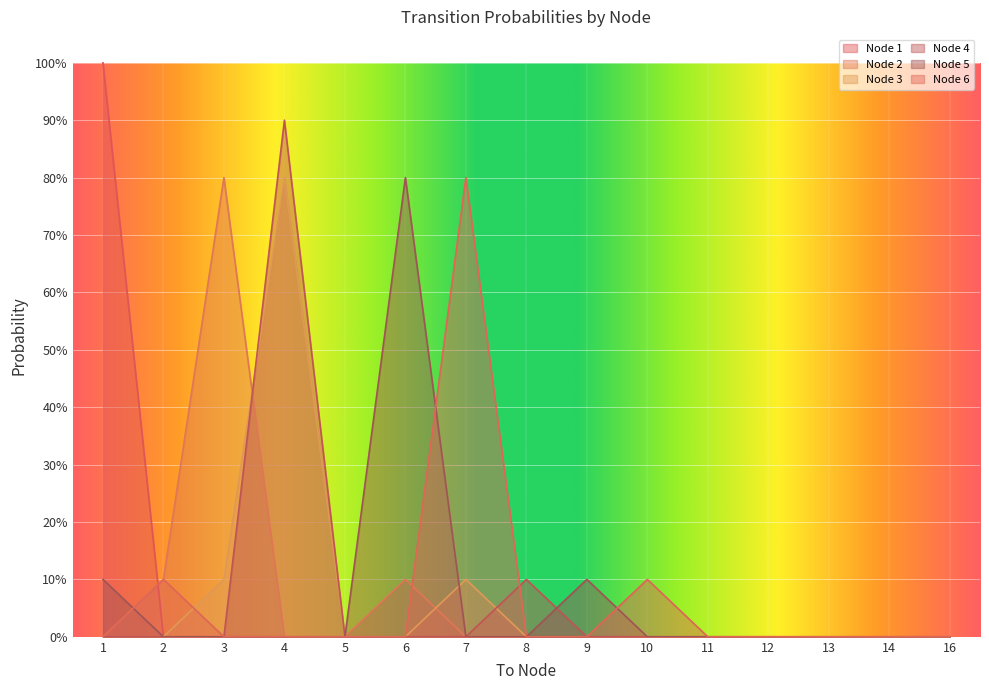

What is the average value of the Node 4 series?

0.1